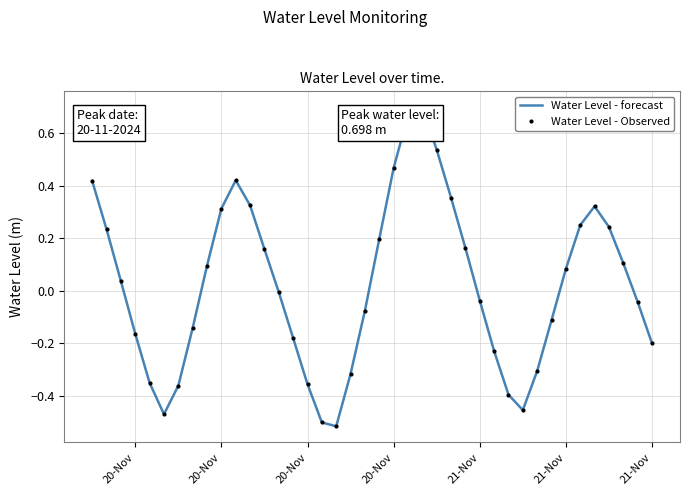

How many values in Water Level - Observed are above zero?

20